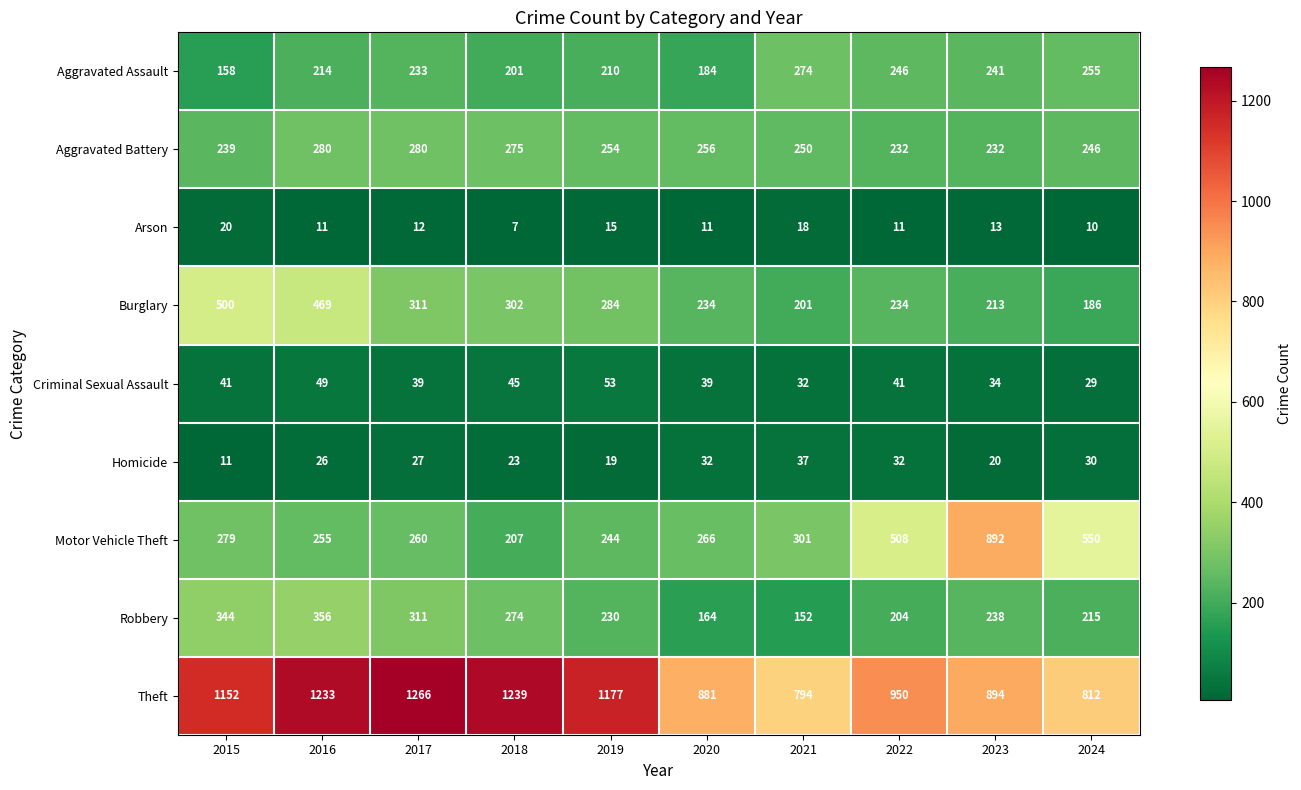

What is the difference between the maximum and minimum values in the Aggravated Assault series?

116